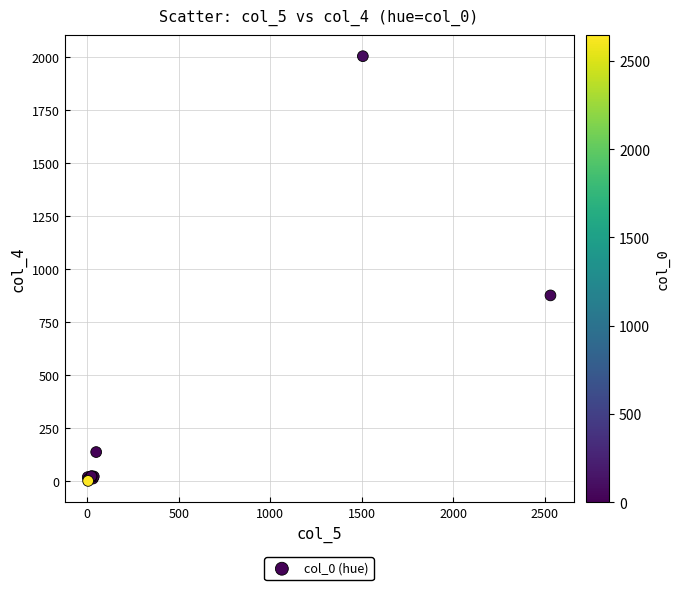

What Y value in the scatter plot is closest to 1001?

875